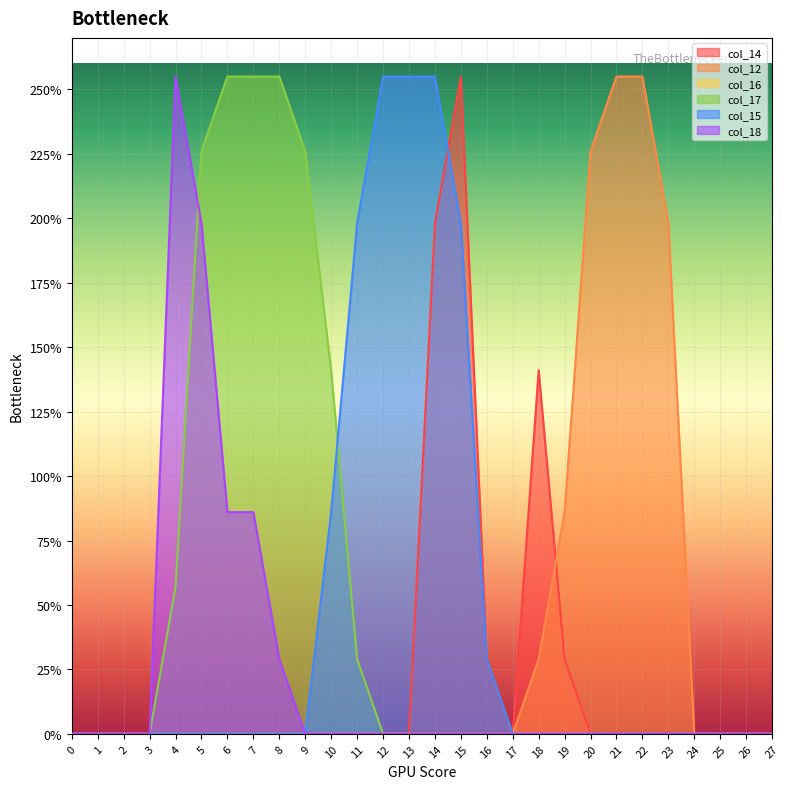

Reading left to right, list all the values displayed in this chart.

col_14: 0	0	0	0	0	0	0	0	0	0	0	0	0	0	198	255	29	0	141	29	0	0	0	0	0	0	0	0
col_12: 0	0	0	0	0	0	0	0	0	0	0	0	0	0	0	0	0	0	29	86	226	255	255	198	0	0	0	0
col_17: 0	0	0	0	57	226	255	255	255	226	141	29	0	0	0	0	0	0	0	0	0	0	0	0	0	0	0	0
col_15: 0	0	0	0	0	0	0	0	0	0	86	198	255	255	255	198	29	0	0	0	0	0	0	0	0	0	0	0
col_18: 0	0	0	0	255	198	86	86	29	0	0	0	0	0	0	0	0	0	0	0	0	0	0	0	0	0	0	0